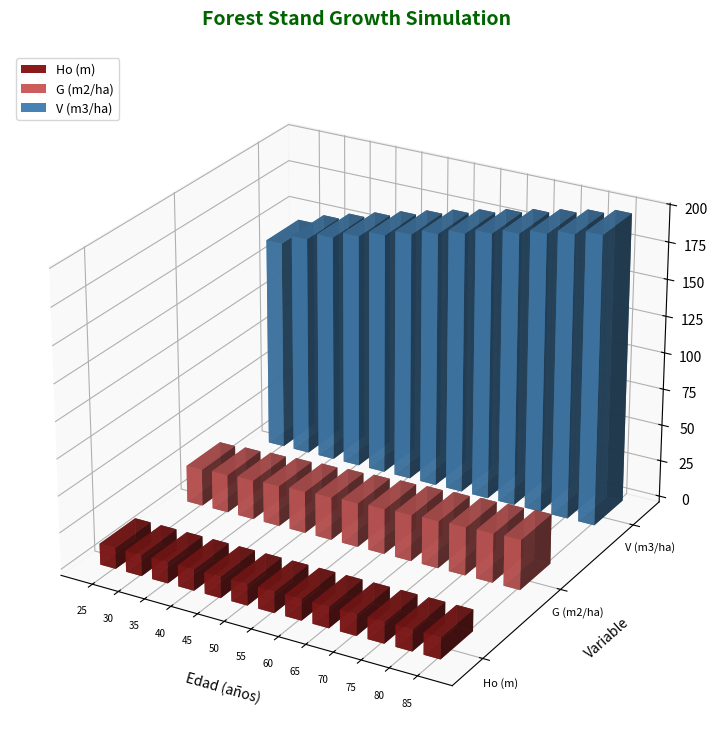

What is the sum of the Ho (m) values at 60 and 50?

29.0